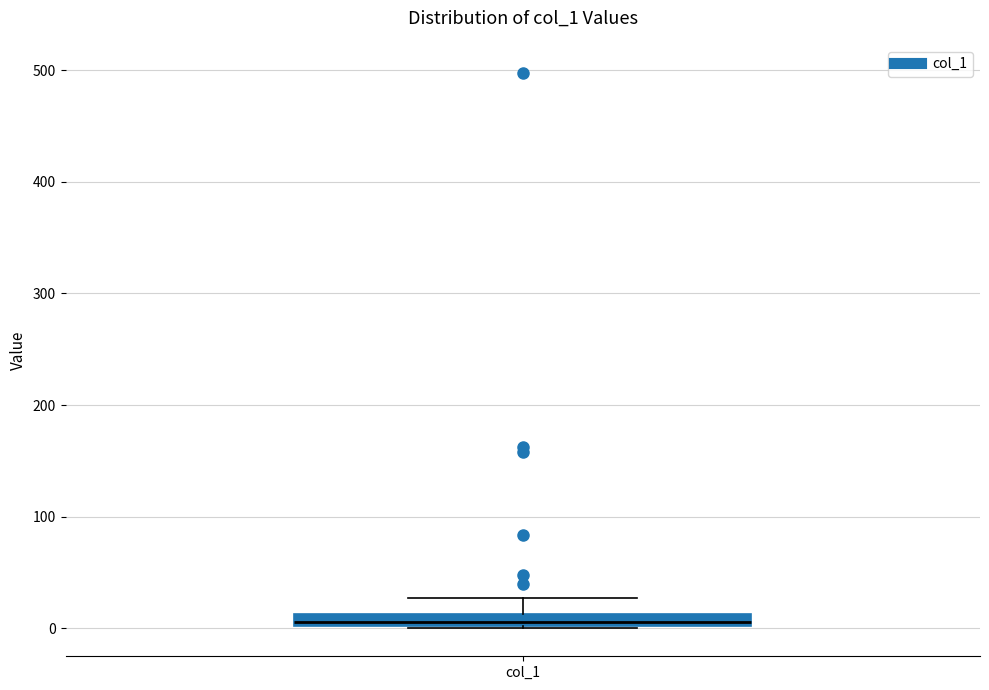

Where is the lower edge of the box for col_1 on the y-axis? The values are not printed on the chart, so give them approximately, as read against the axis.

0